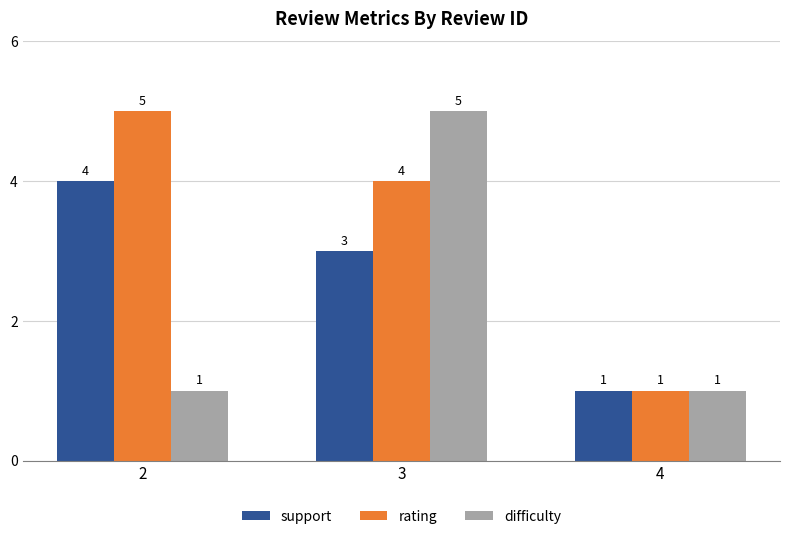

What is the difference between the second highest and minimum values in the support series?

2